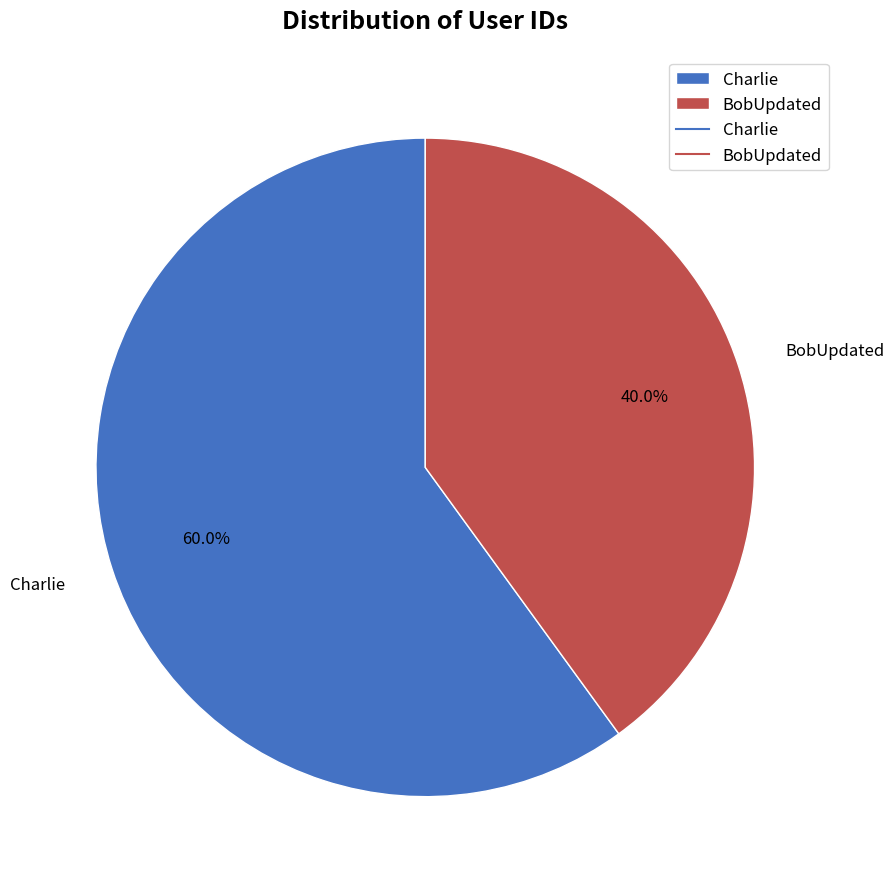

Count the number of slices in the pie.

2